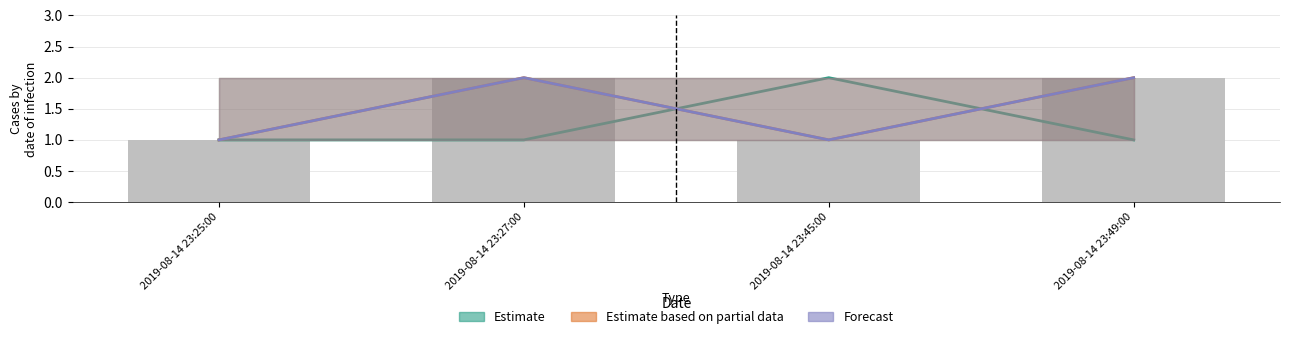

List the series in order of their peak value, lowest first.

Estimate, Estimate based on partial data, Forecast